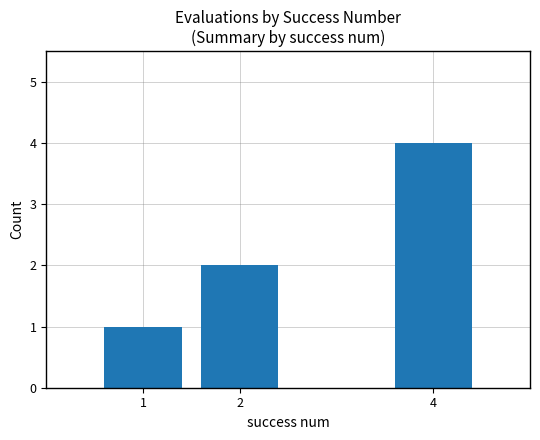

What is the value of the 2nd bar from the left?

2